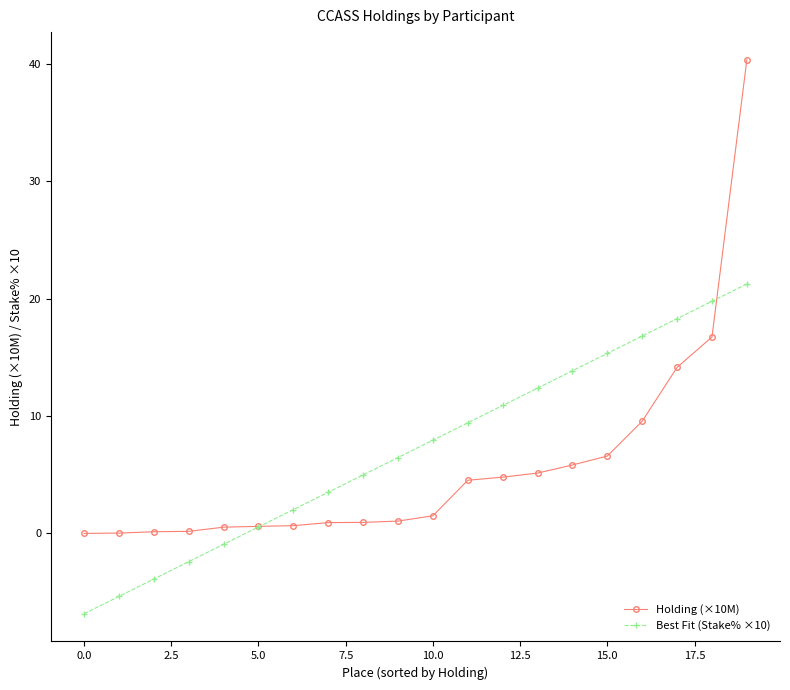

Which series has the largest range (max minus min)?

Holding (×10M)